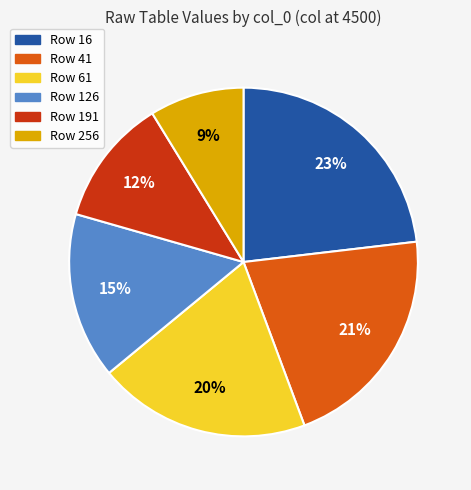

To the nearest percent, what is the average slice percentage?

17%